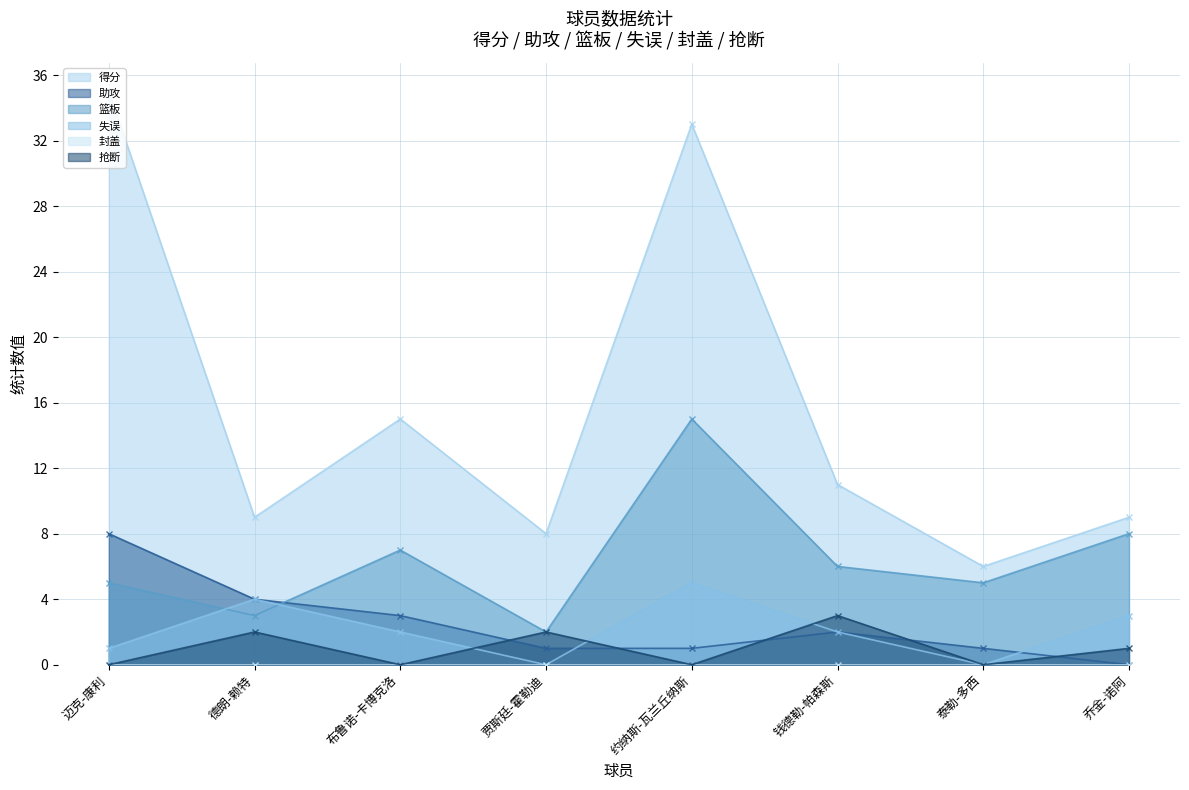

What is the label of the 6th point from the left?

钱德勒-帕森斯